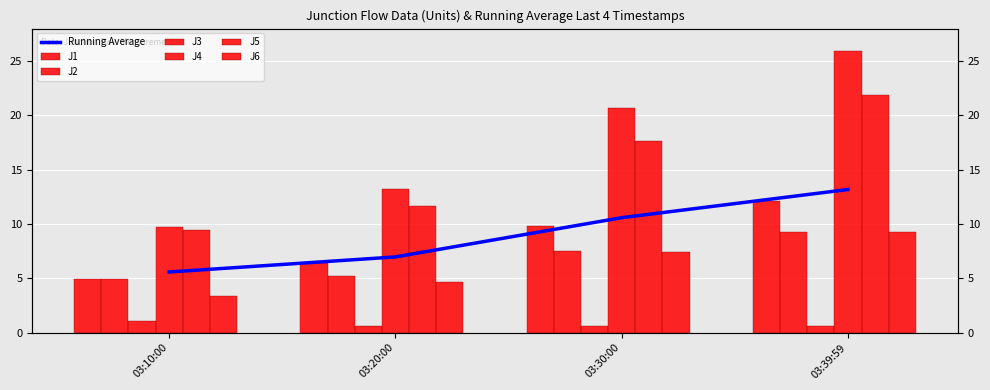

At 03:30:00, list the series in order from largest to smallest.

J4, J5, J1, J2, J6, J3